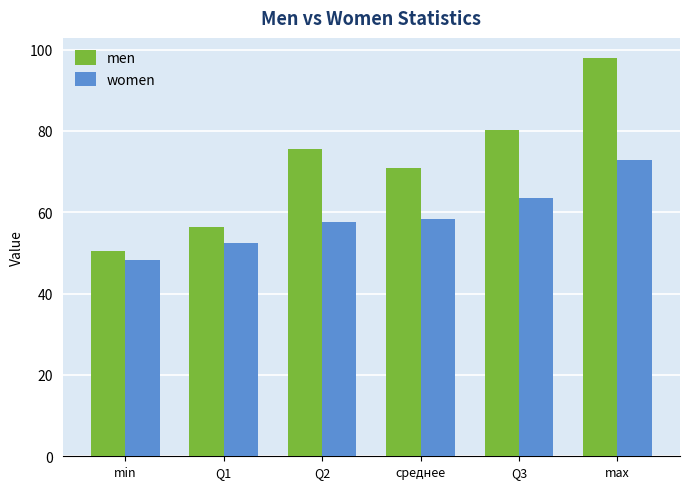

What value does the women series have at Q3?

63.6